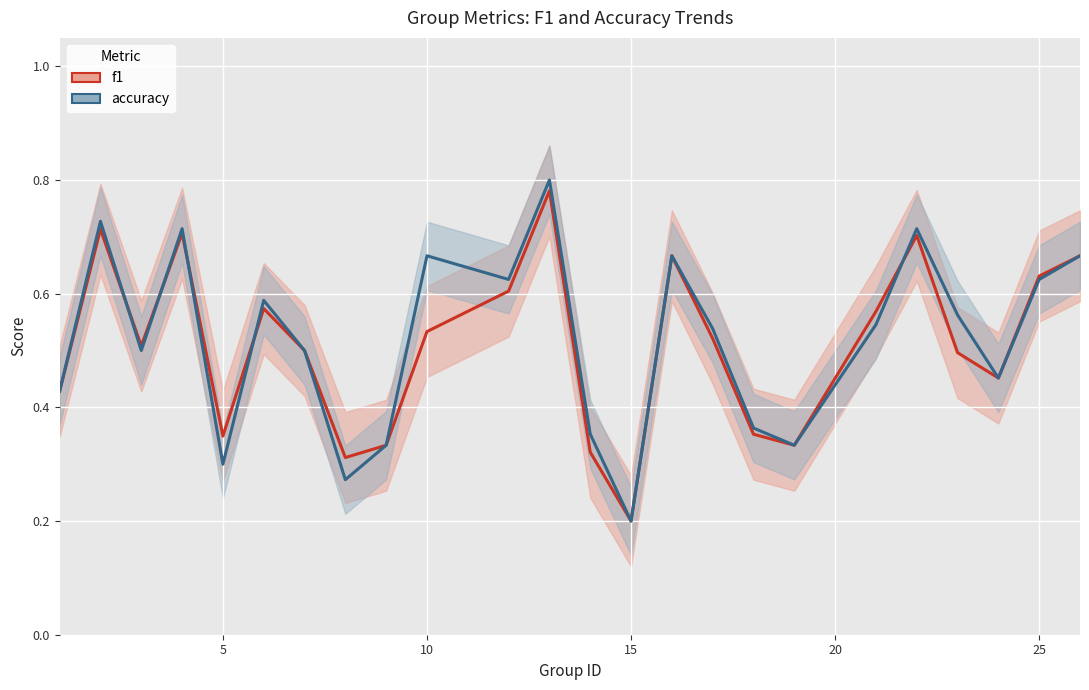

Count the accuracy values in the range 0 to 1.

24